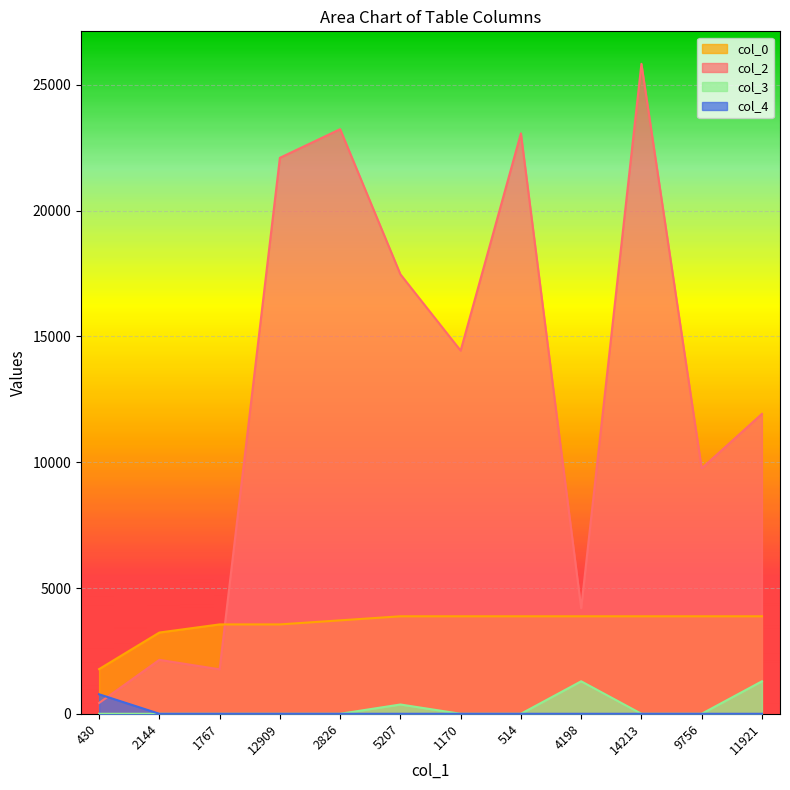

At which label is col_4 closest to 387?

2144